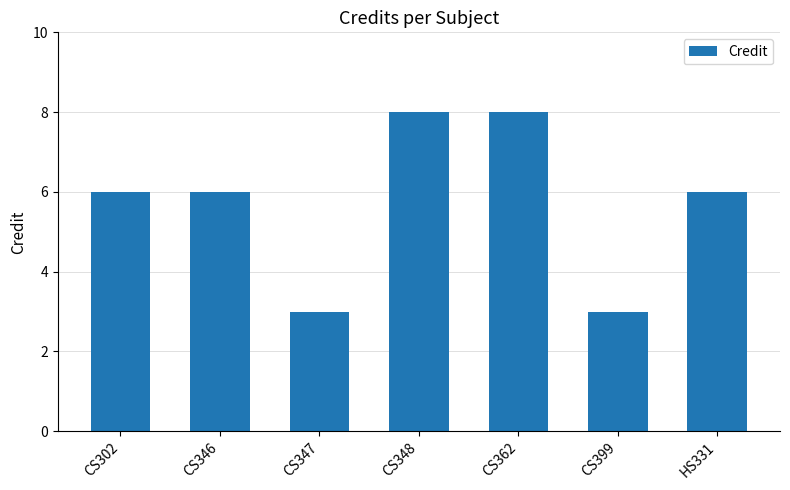

What is the label of the 2nd bar from the right?

CS399